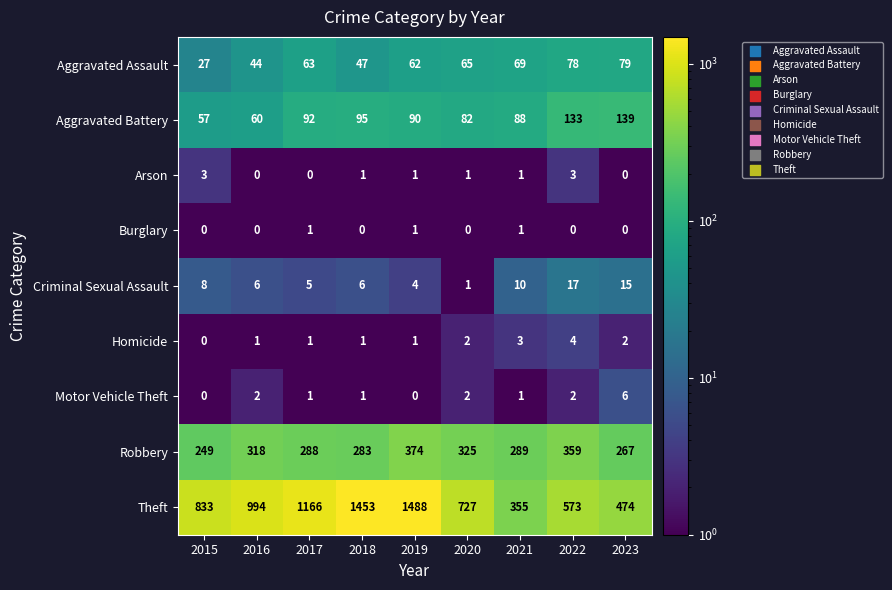

Which series changed the most between 2017 and 2020?

Theft